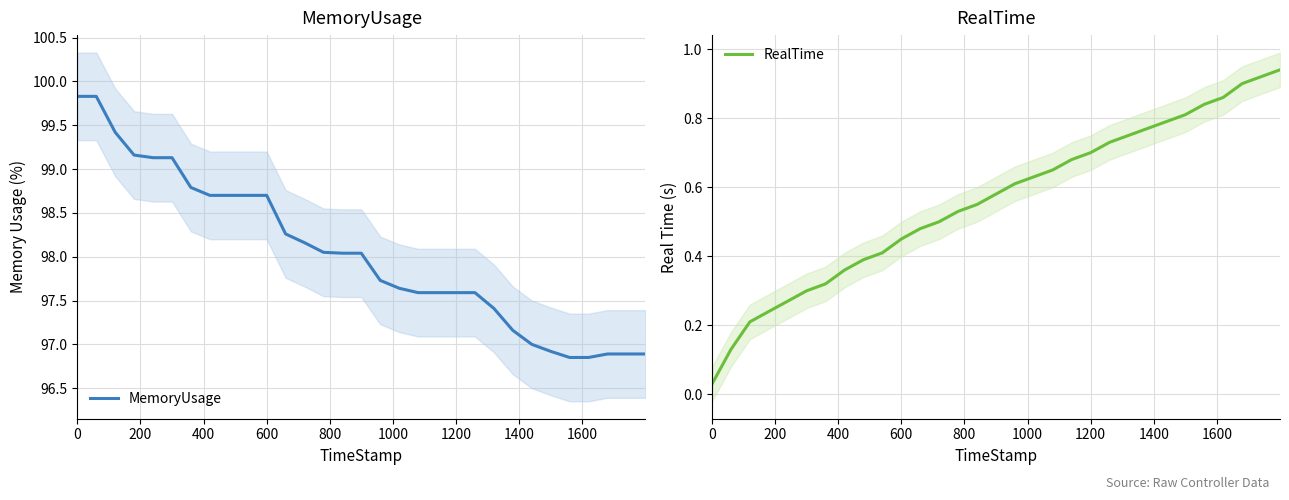

True or false: MemoryUsage and RealTime cross at least once.

False